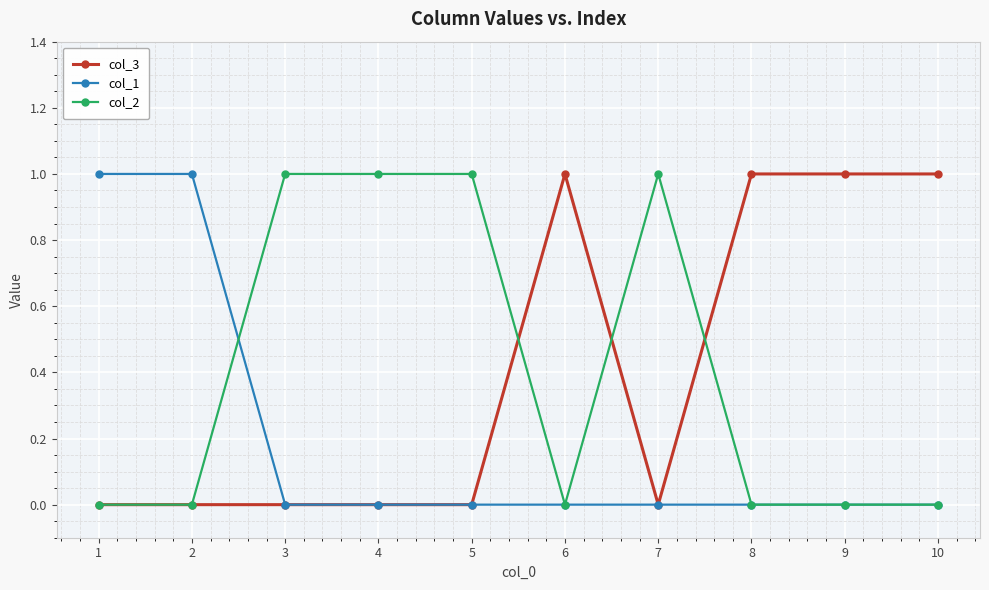

What is the sum of the col_3 values at 2 and 9?

1